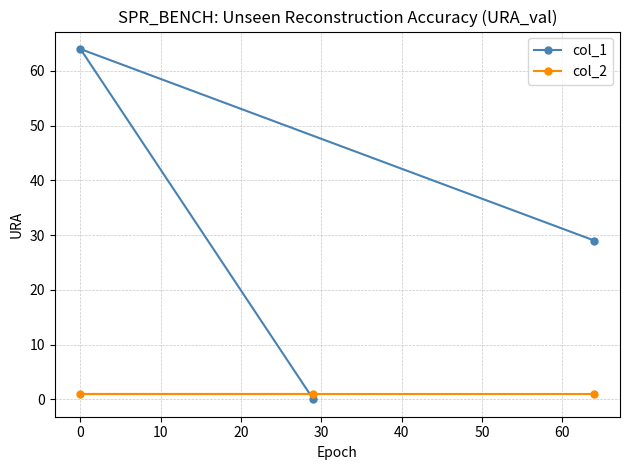

Reading left to right, what are all the values shown in this chart?

col_1: 64	0	29
col_2: 1	1	1